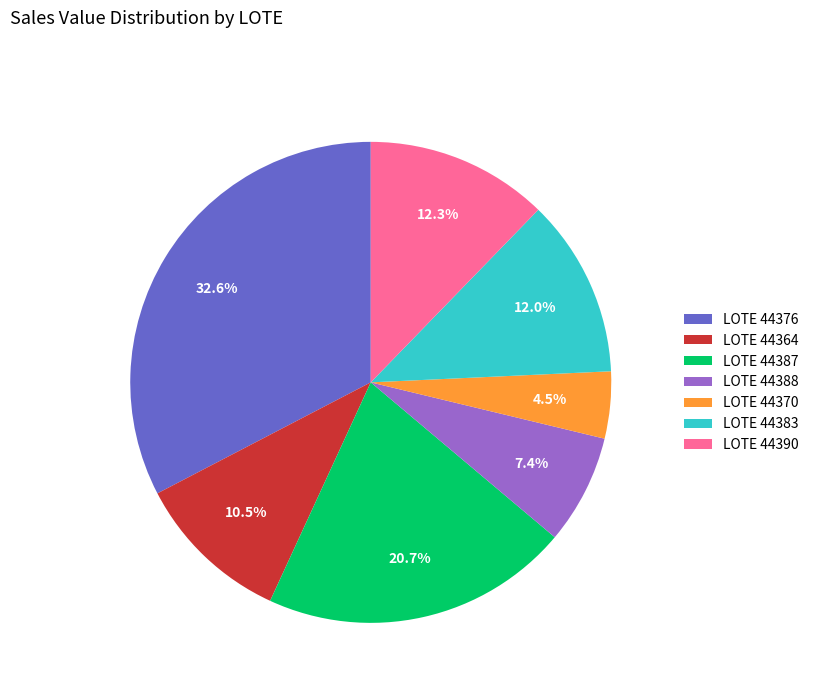

How many slices are in this pie chart?

7